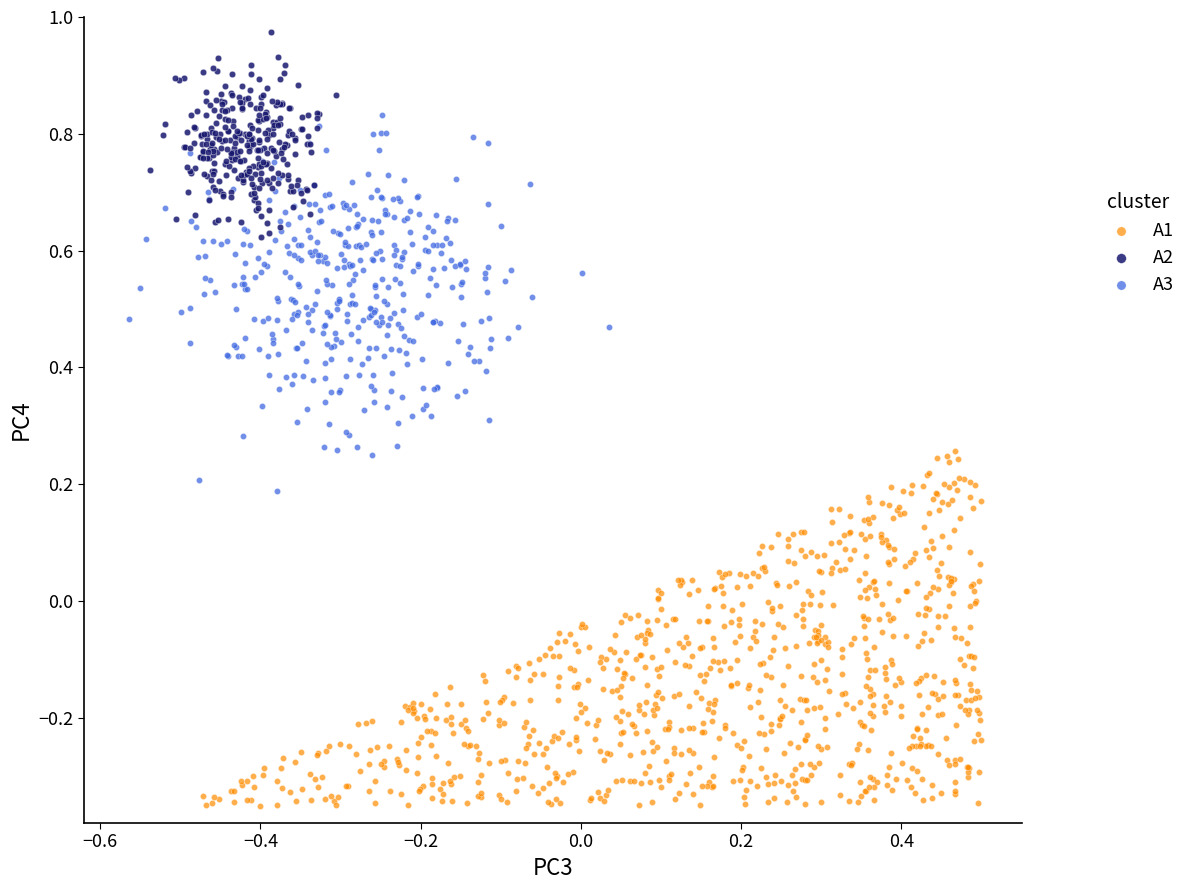

Which series reaches the minimum Y coordinate?

A1